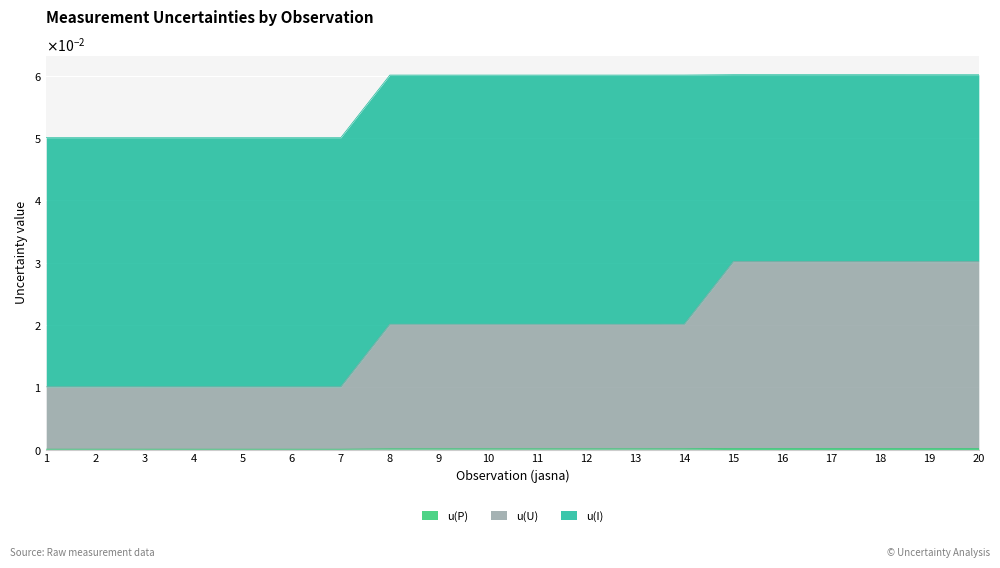

Does the chart display data point markers on the line(s)?

No